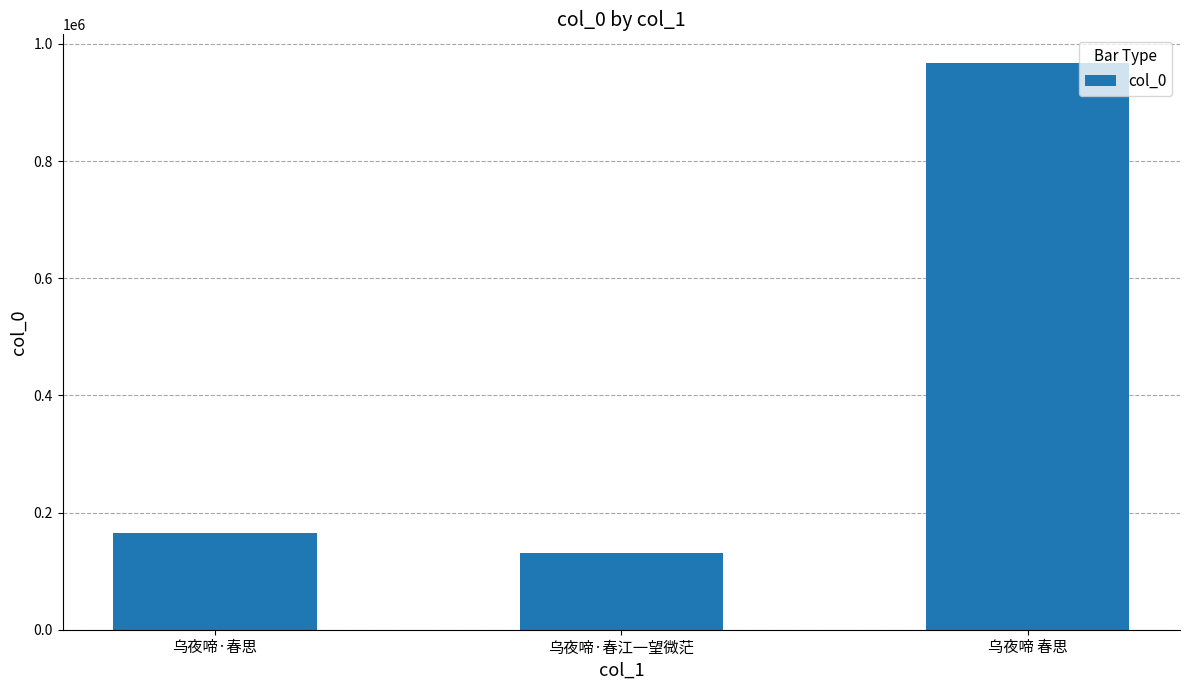

Where is the data nearest to the value 549247?

乌夜啼·春思